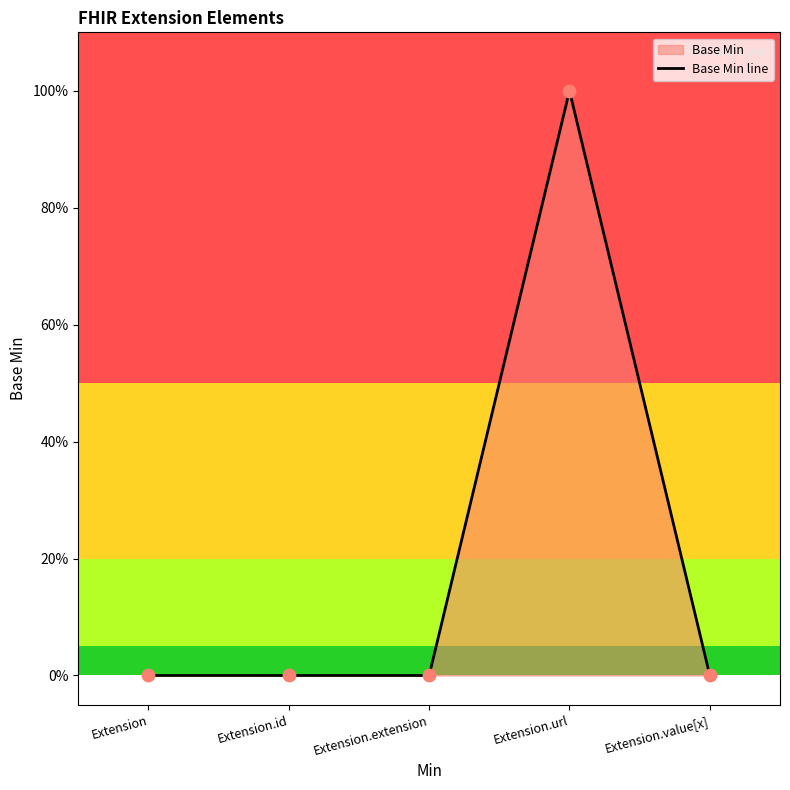

Which has a higher value, Extension.url or Extension.value[x]?

Extension.url